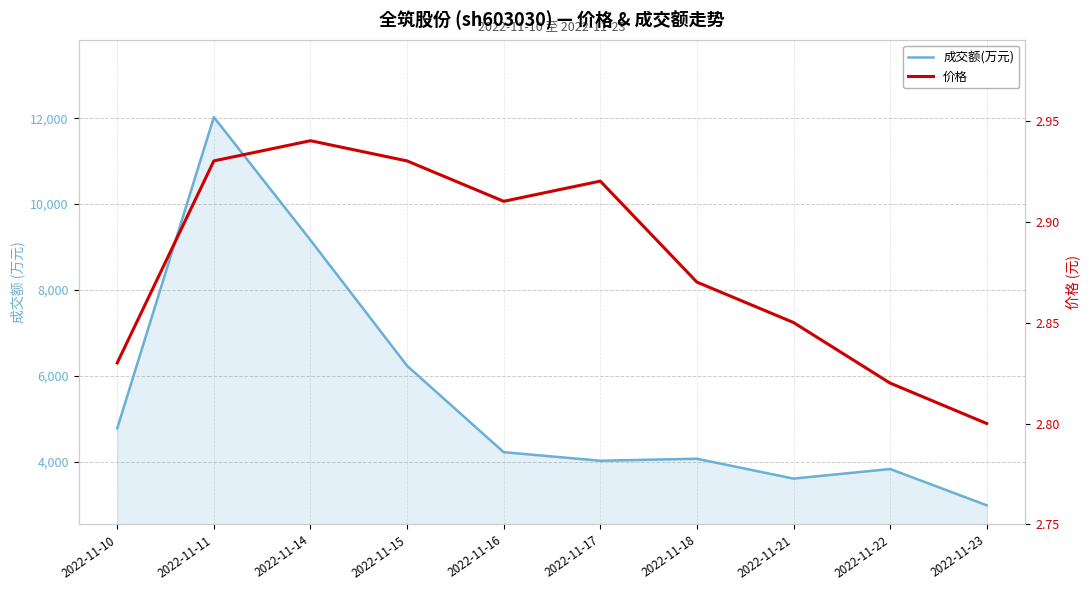

The value of 成交额(万元) at 2022-11-10 is 2580.7. True or false?

False